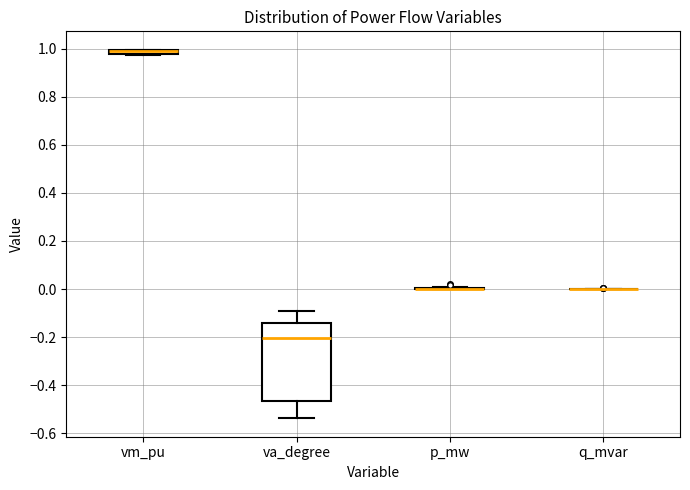

Which box is the tallest, from its lower edge to its upper edge?

va_degree